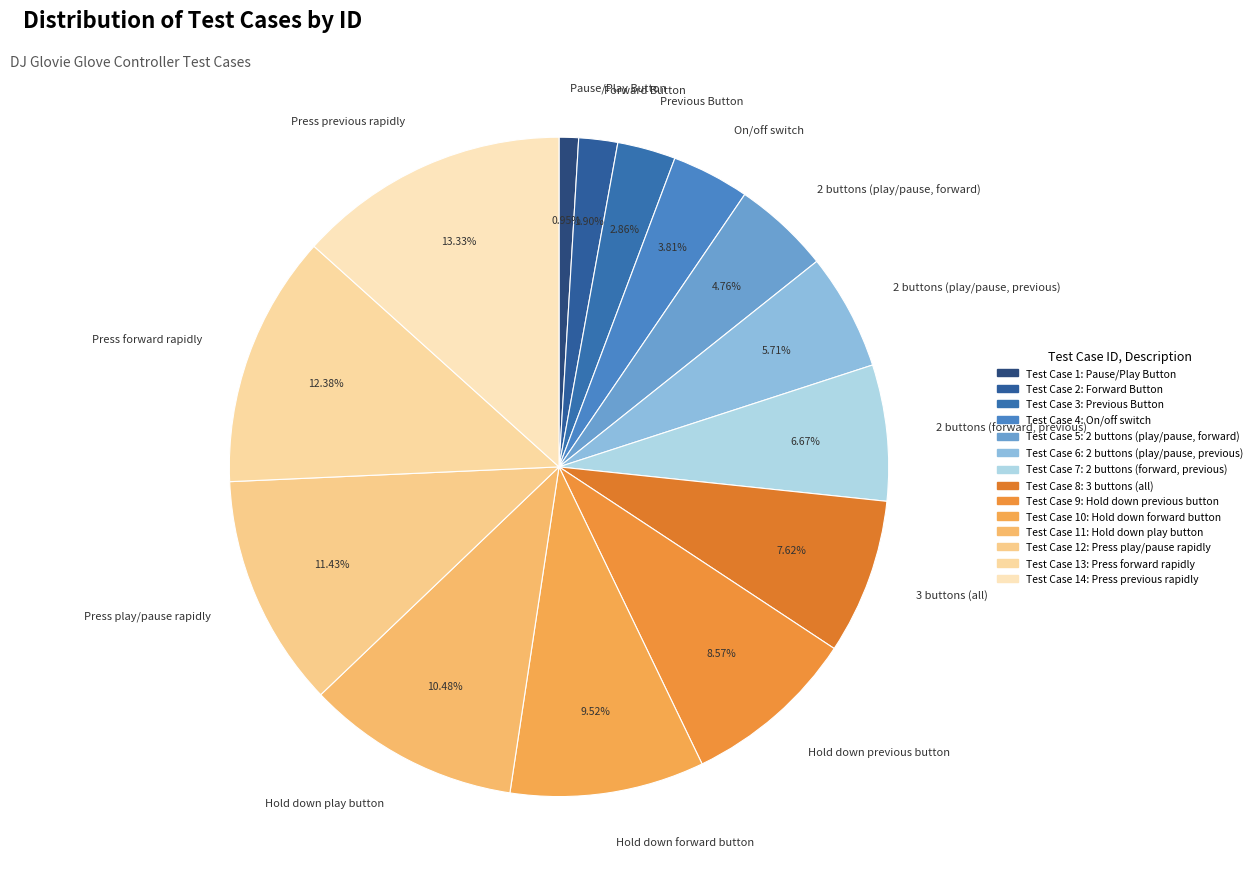

To the nearest percent, what is the difference between the largest and smallest slice percentages?

12%